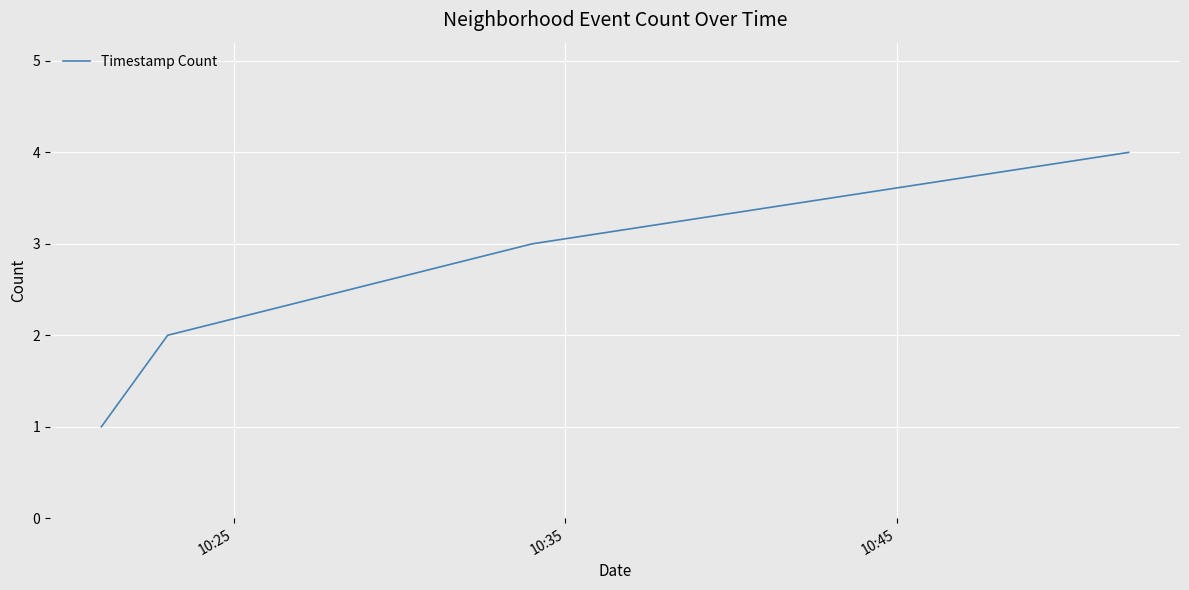

How many values are between 2 and 4?

3